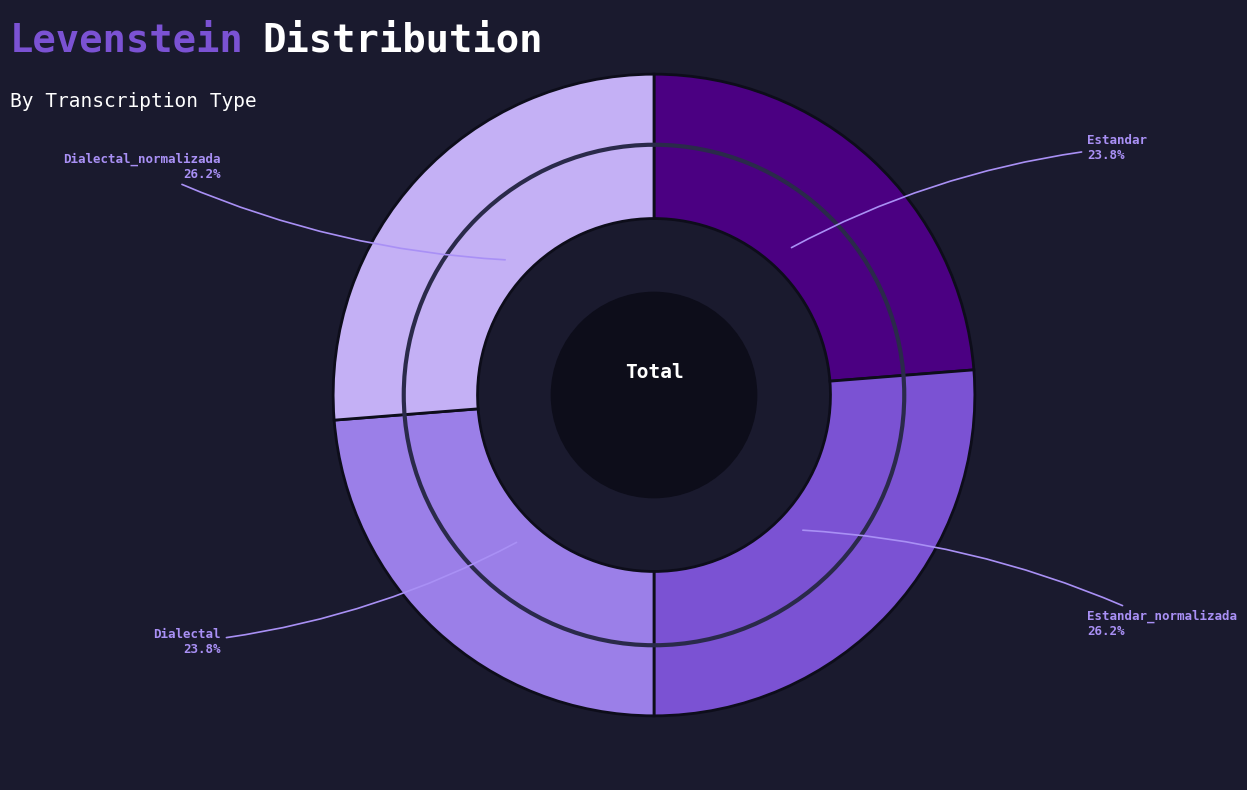

Does any single category account for the majority?

No